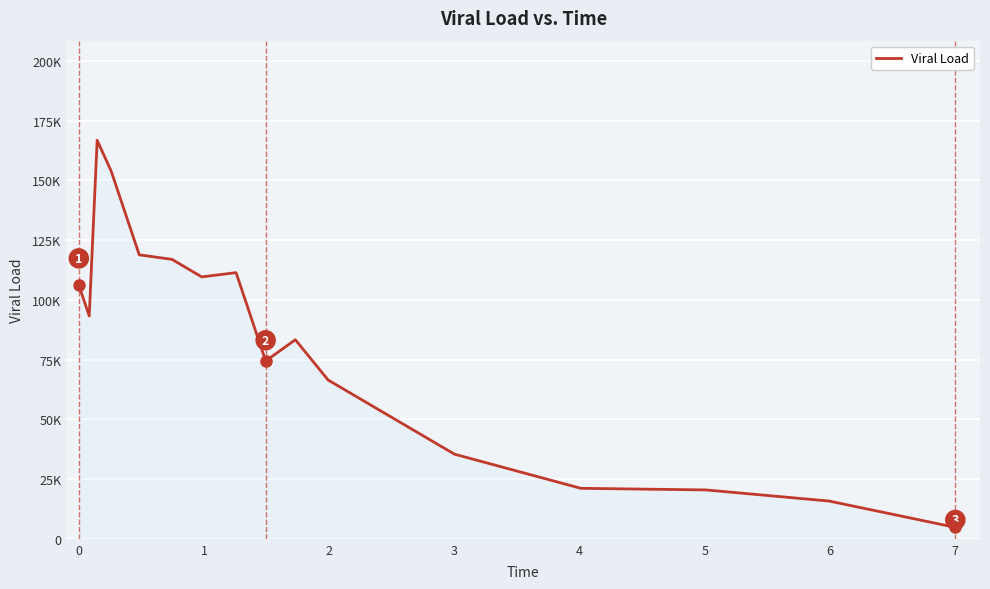

Is this an area chart (filled region under the line)?

Yes